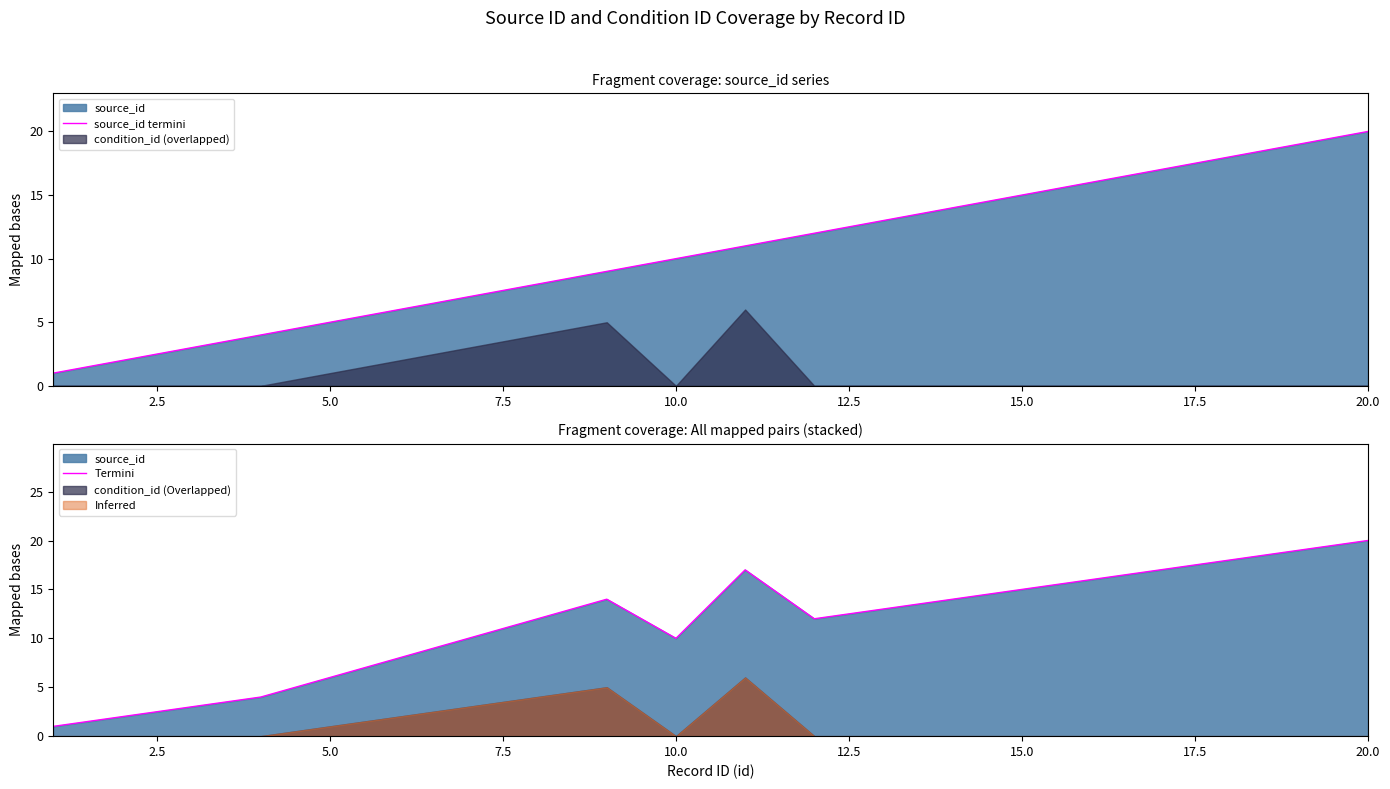

How many lines are shown in the chart?

2